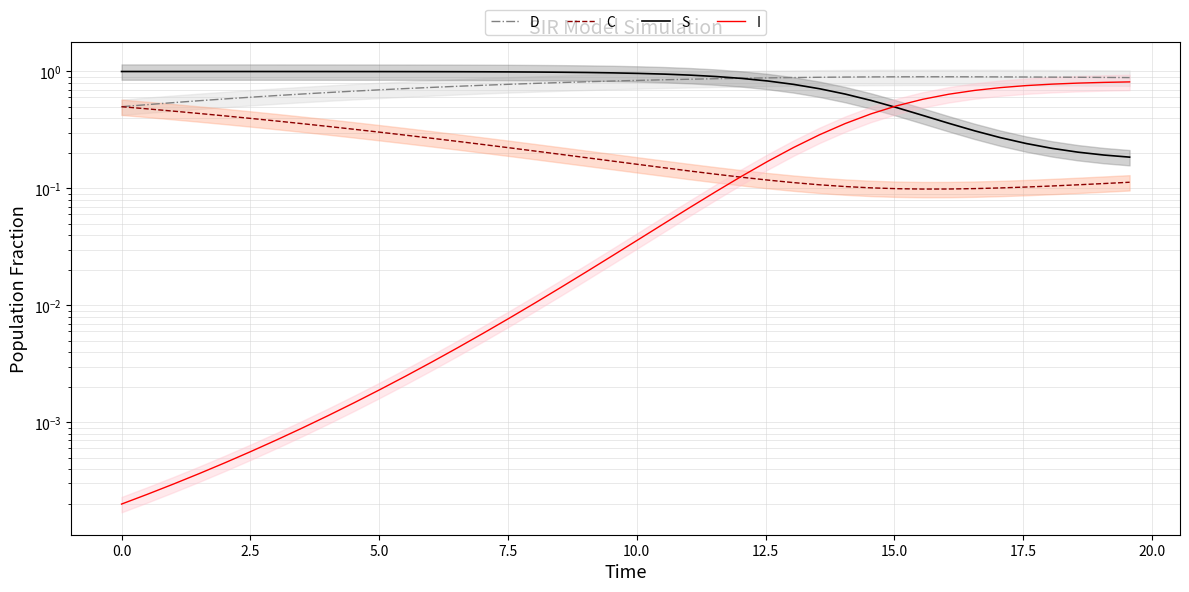

Between 5.0 and 10.0, which series saw the biggest shift?

C